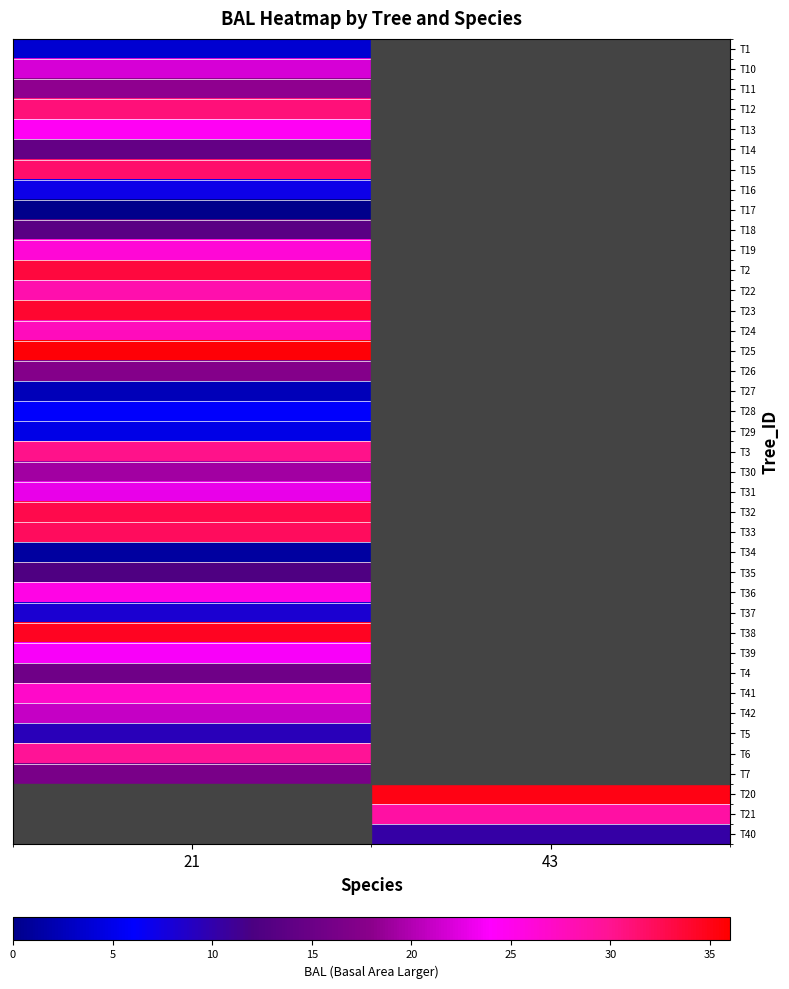

True or false: T3 has a value of 40.0 at 21.

False